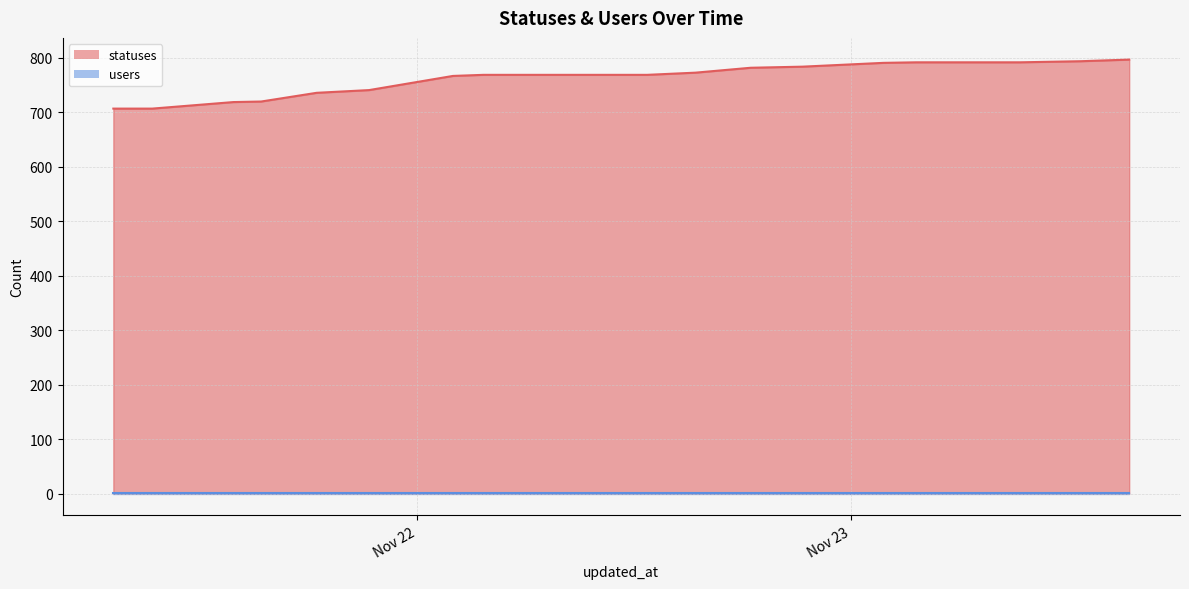

List the labels in order of value, largest first.

2022-11-23 15:21, 2022-11-23 12:40, 2022-11-23 03:34, 2022-11-23 06:25, 2022-11-23 09:19, 2022-11-23 01:46, 2022-11-22 21:17, 2022-11-22 18:26, 2022-11-22 15:23, 2022-11-22 03:40, 2022-11-22 06:27, 2022-11-22 09:21, 2022-11-22 12:43, 2022-11-22 01:59, 2022-11-21 21:21, 2022-11-21 18:27, 2022-11-21 15:23, 2022-11-21 13:51, 2022-11-21 07:13, 2022-11-21 09:22